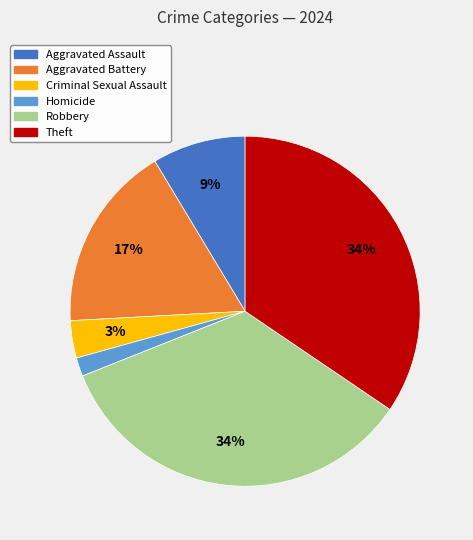

To the nearest percent, what is the combined percentage of Criminal Sexual Assault and Homicide?

5%